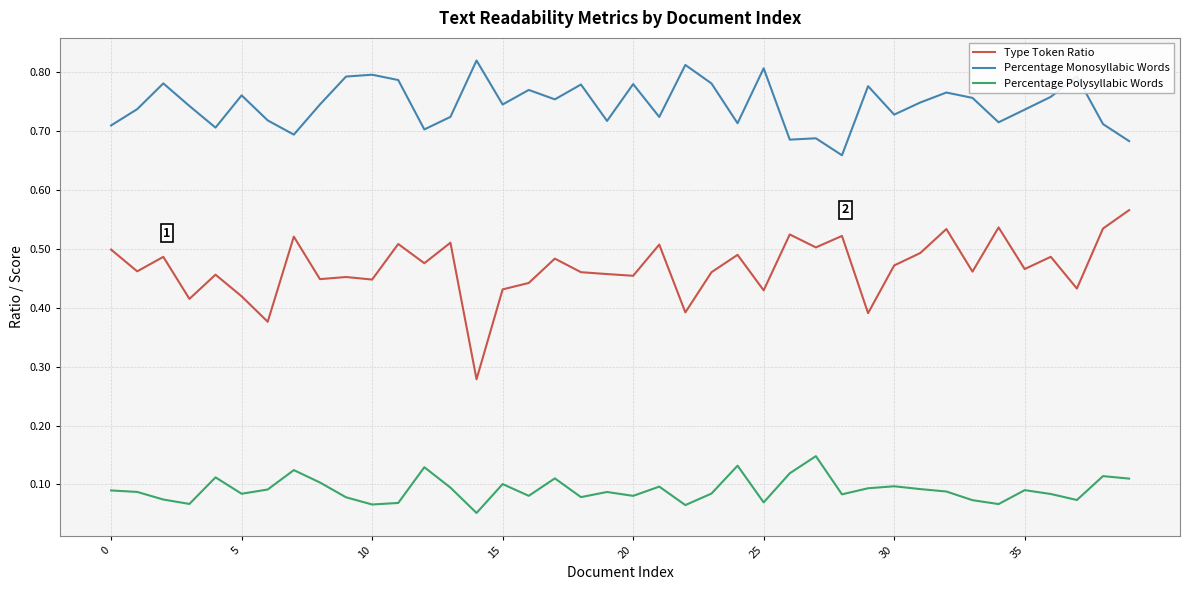

Which series has the largest total across all categories?

Percentage Monosyllabic Words